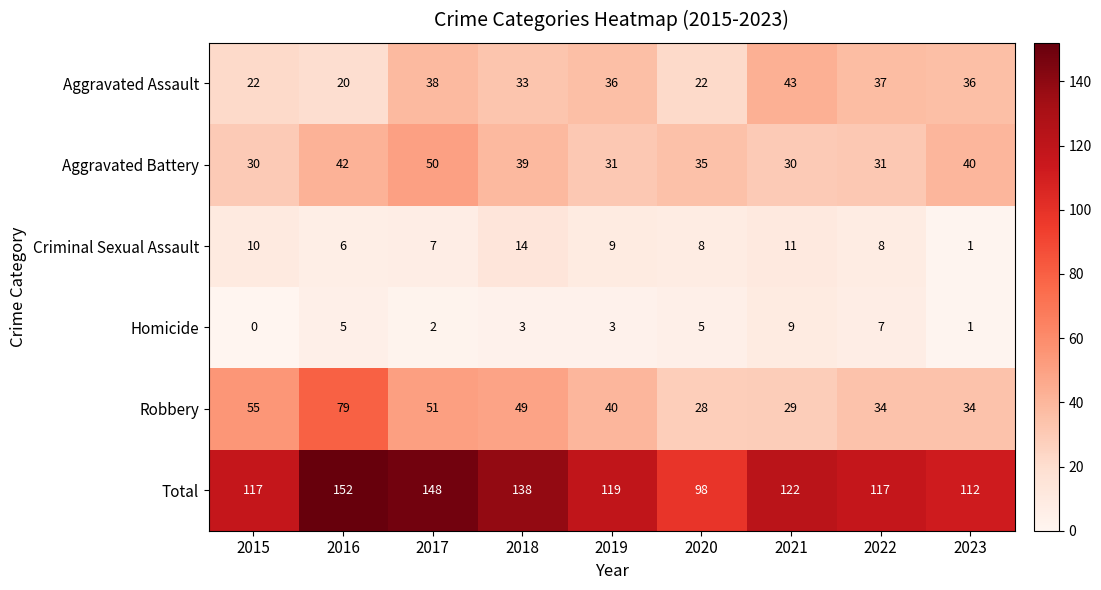

What is the difference between the Robbery values at 2020 and 2023?

6